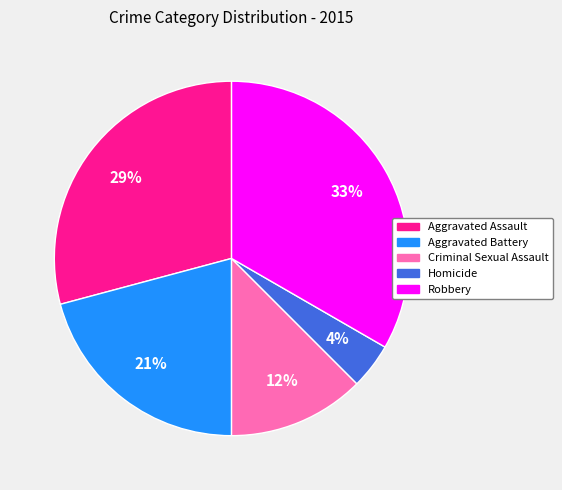

To the nearest percent, what portion does Aggravated Battery represent?

21%